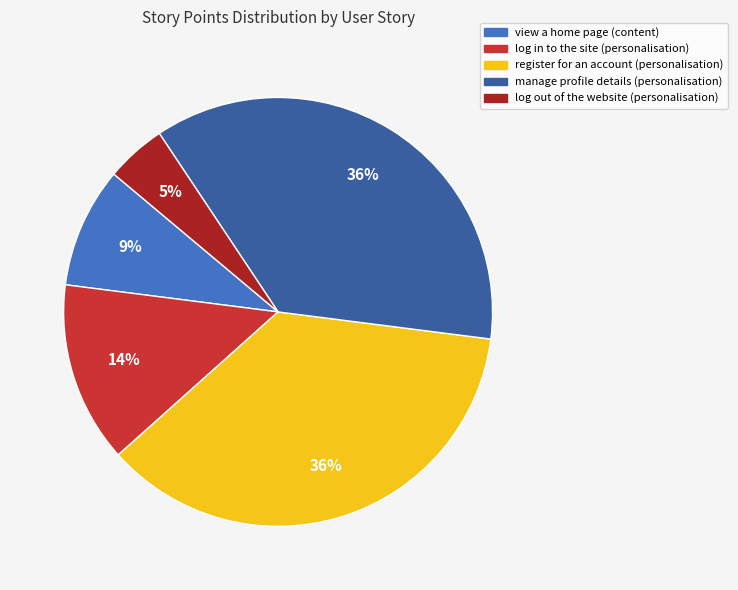

How many segments does this pie chart have?

5